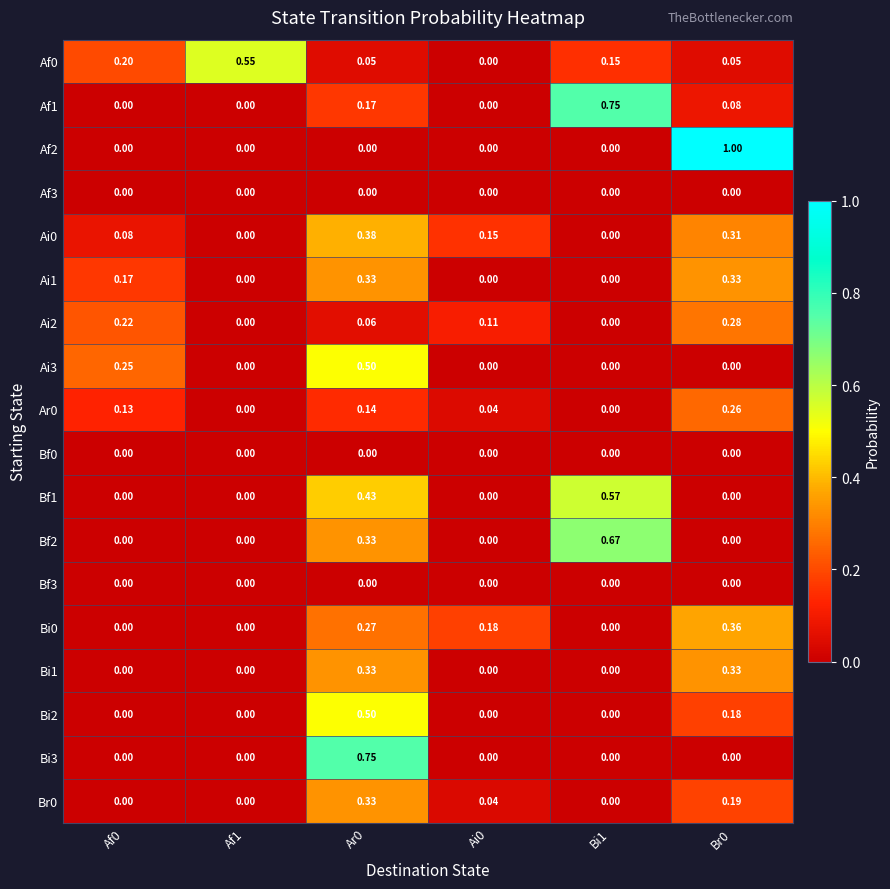

Is the value of Ar0 at Br0 greater than the value of Bi2 at Af1?

Yes